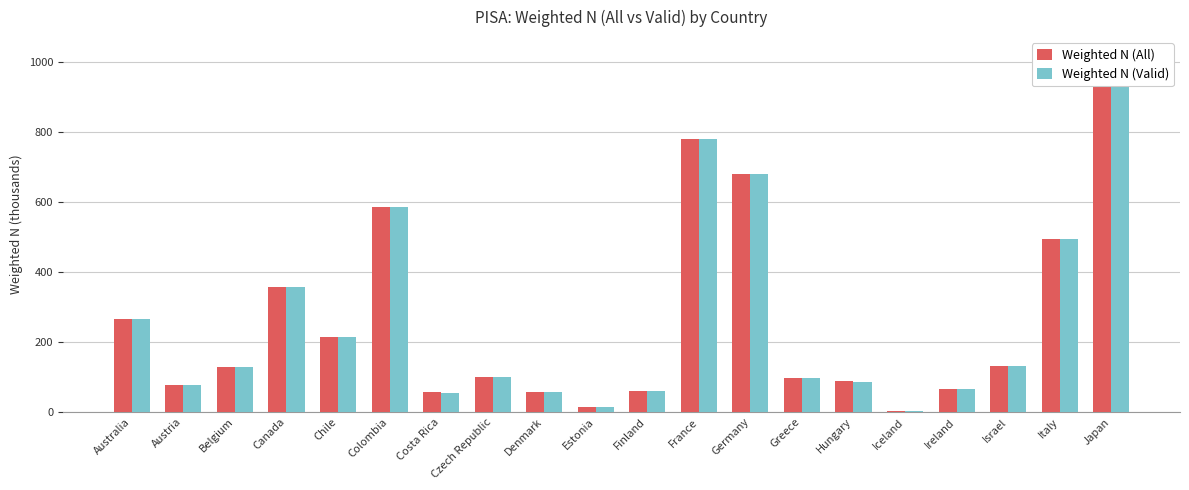

How many data points in Weighted N (All) are less than 128?

10